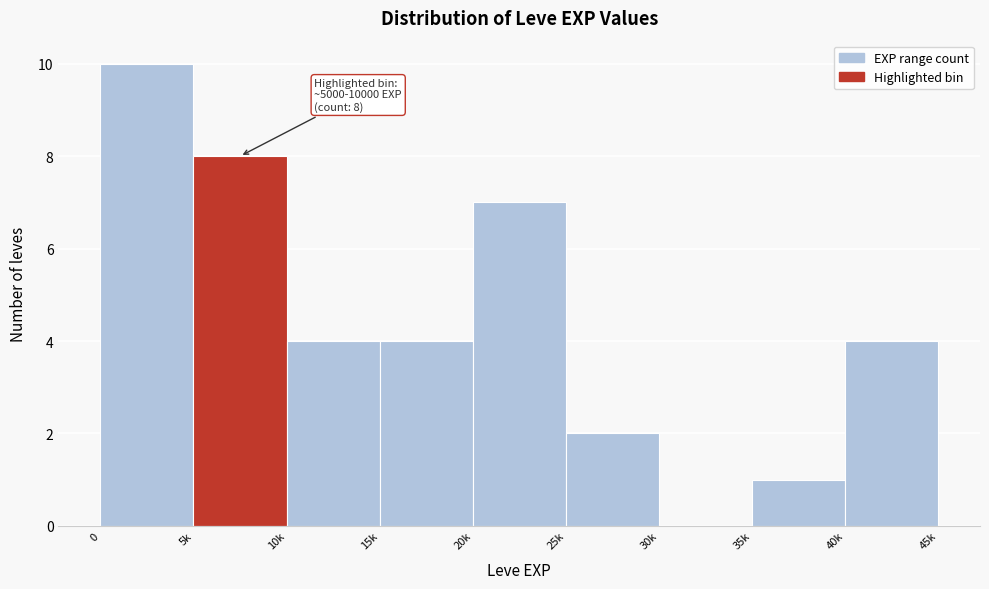

Reading left to right, extract all data points from this chart.

0=10	5k=8	10k=4	15k=4	20k=7	25k=2	30k=0	35k=1	40k=4